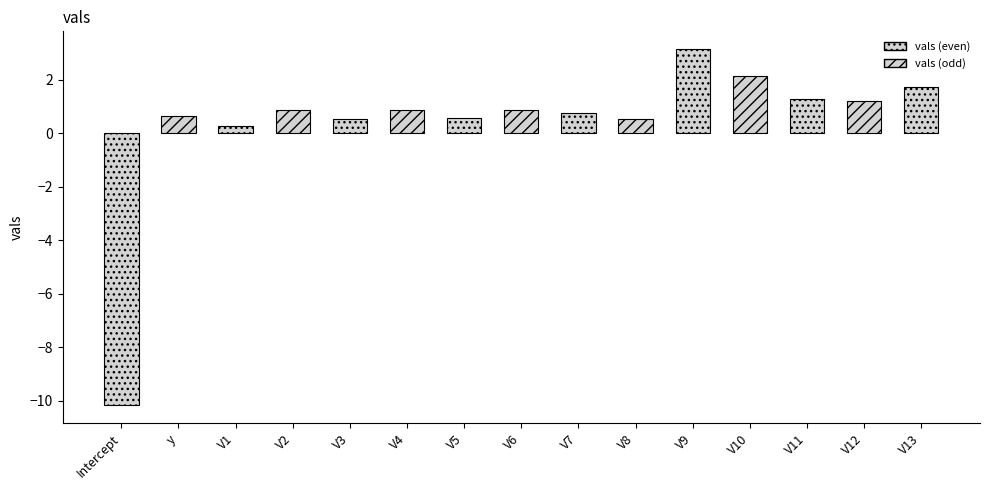

List the labels in order of value, largest first.

V9, V10, V13, V11, V12, V2, V4, V6, V7, y, V5, V8, V3, V1, Intercept